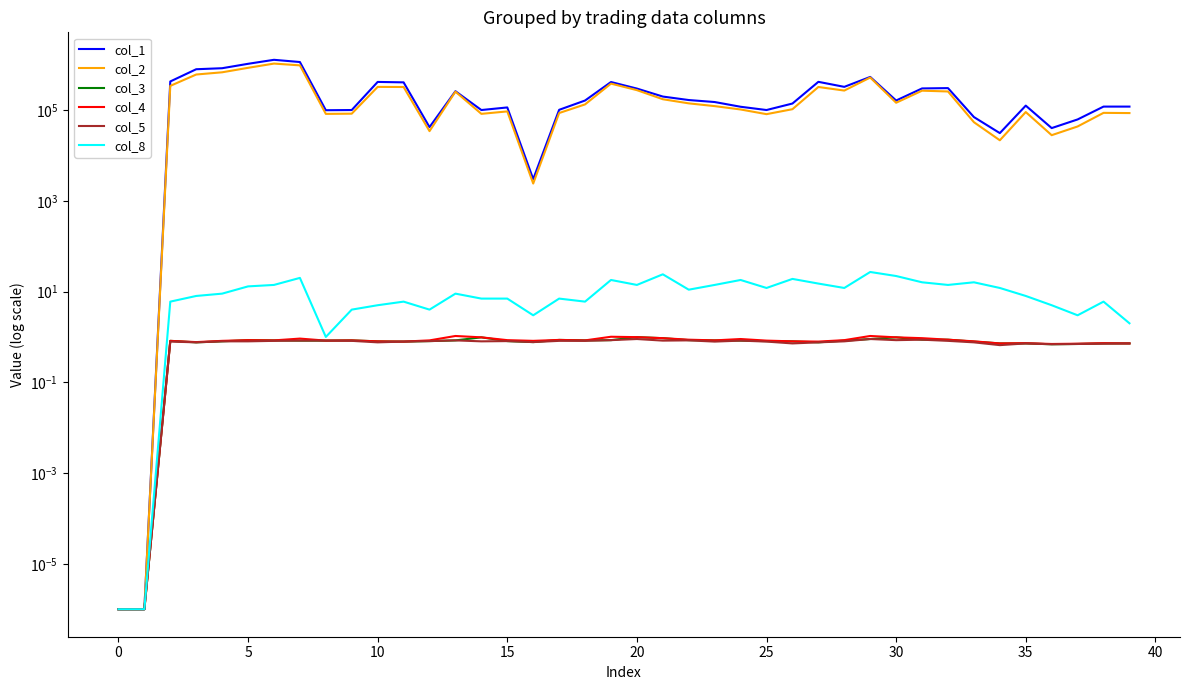

In col_2, how many points are lower than both neighbors (excluding endpoints)?

9